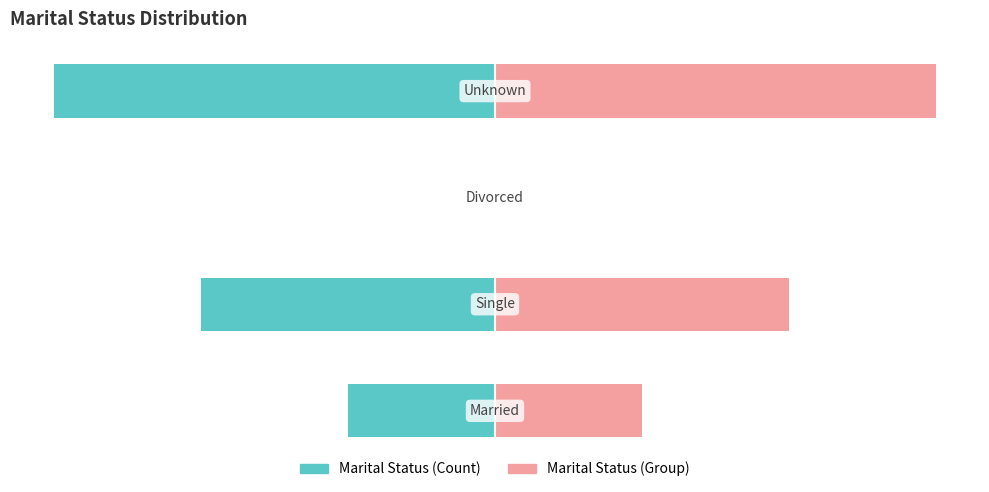

List the series in order of their peak value, highest first.

Marital Status (Group), Marital Status (Count)